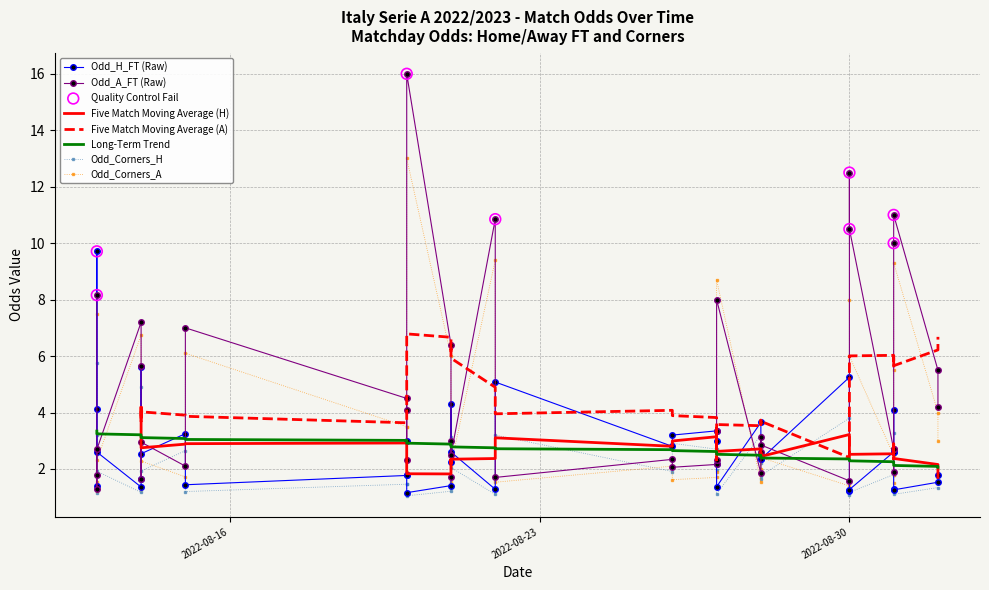

Which series has the largest Y range (max minus min)?

Odd_A_FT